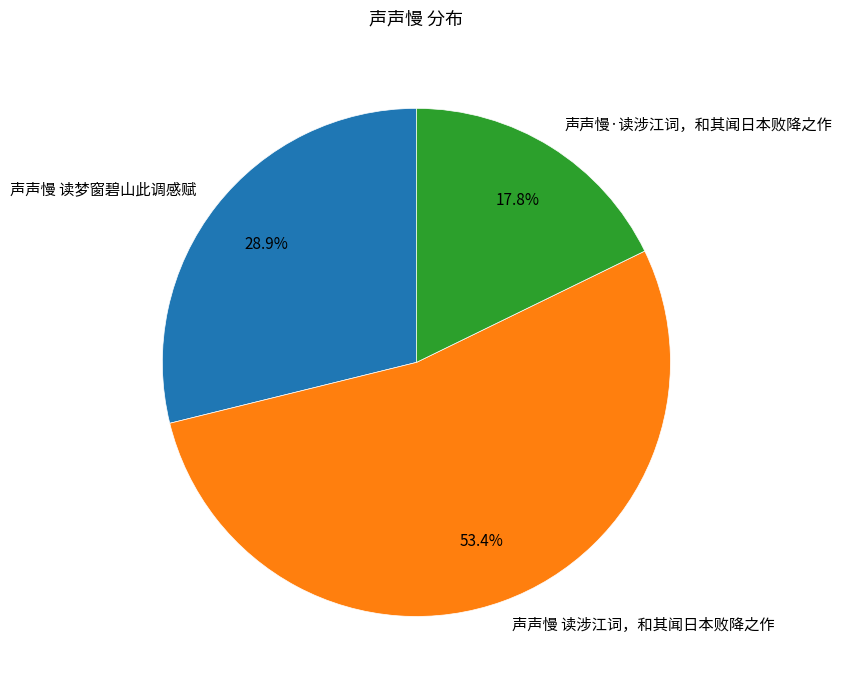

Is it true that 声声慢 读梦窗碧山此调感赋 is 15% of the pie?

False